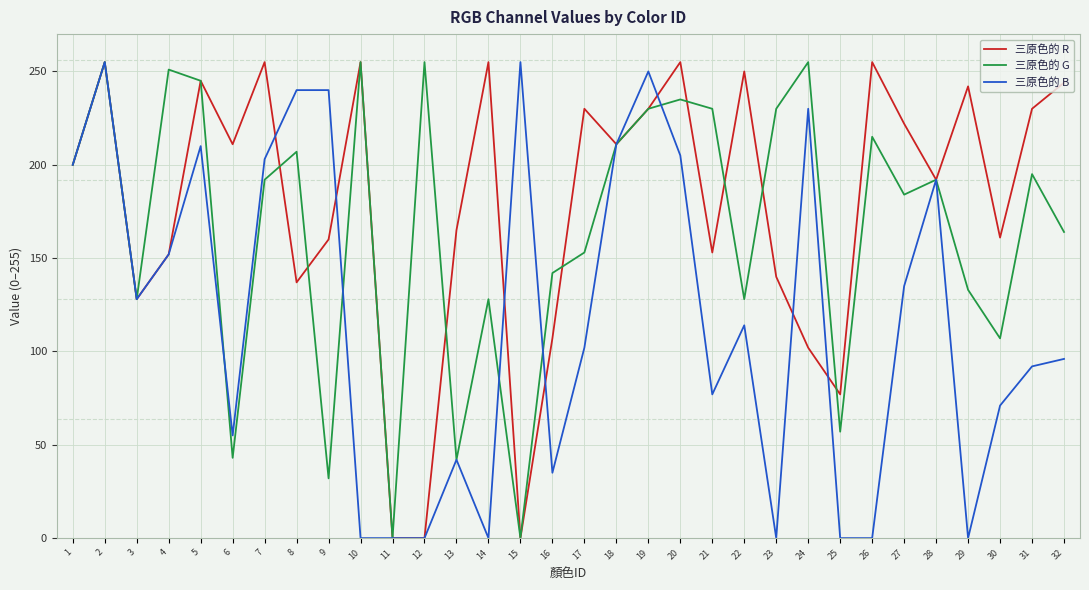

True or false: 三原色的 B has more than 1 interior local peaks.

True